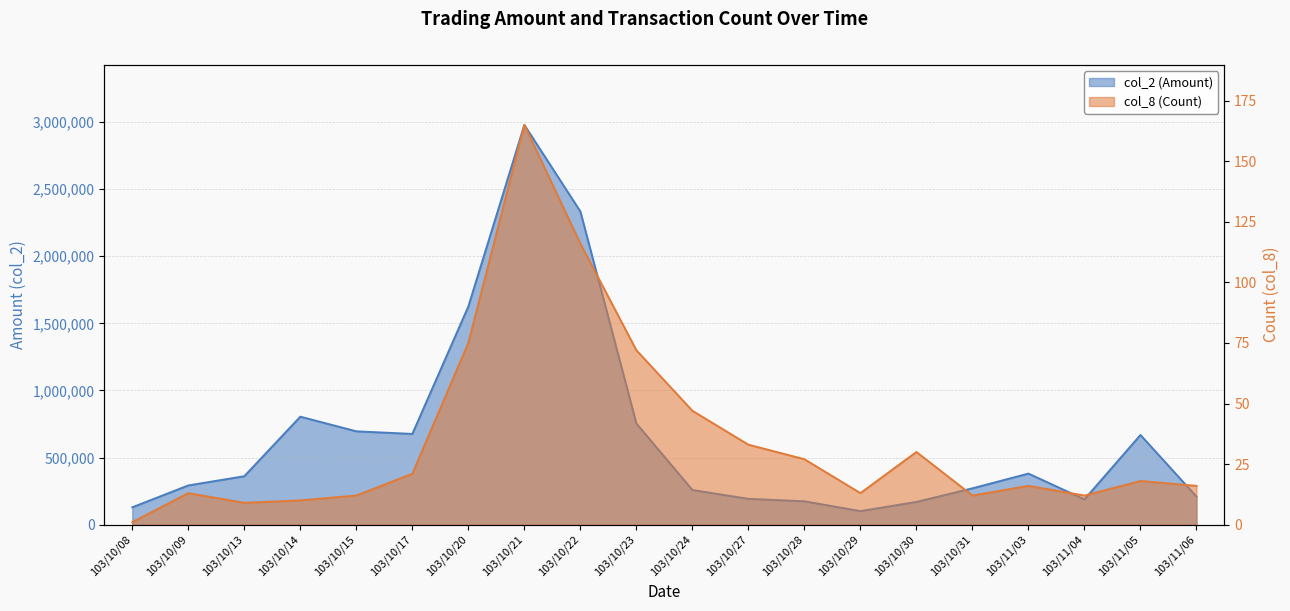

At which category does the chart reach its minimum across all series?

103/10/08